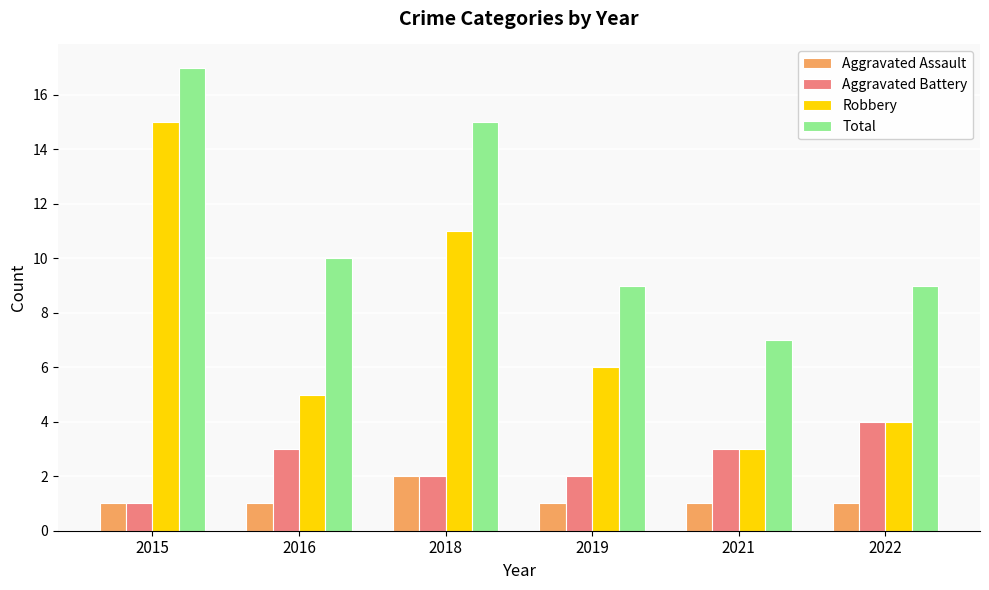

Is the value of Robbery at 2018 greater than the value of Total at 2016?

Yes